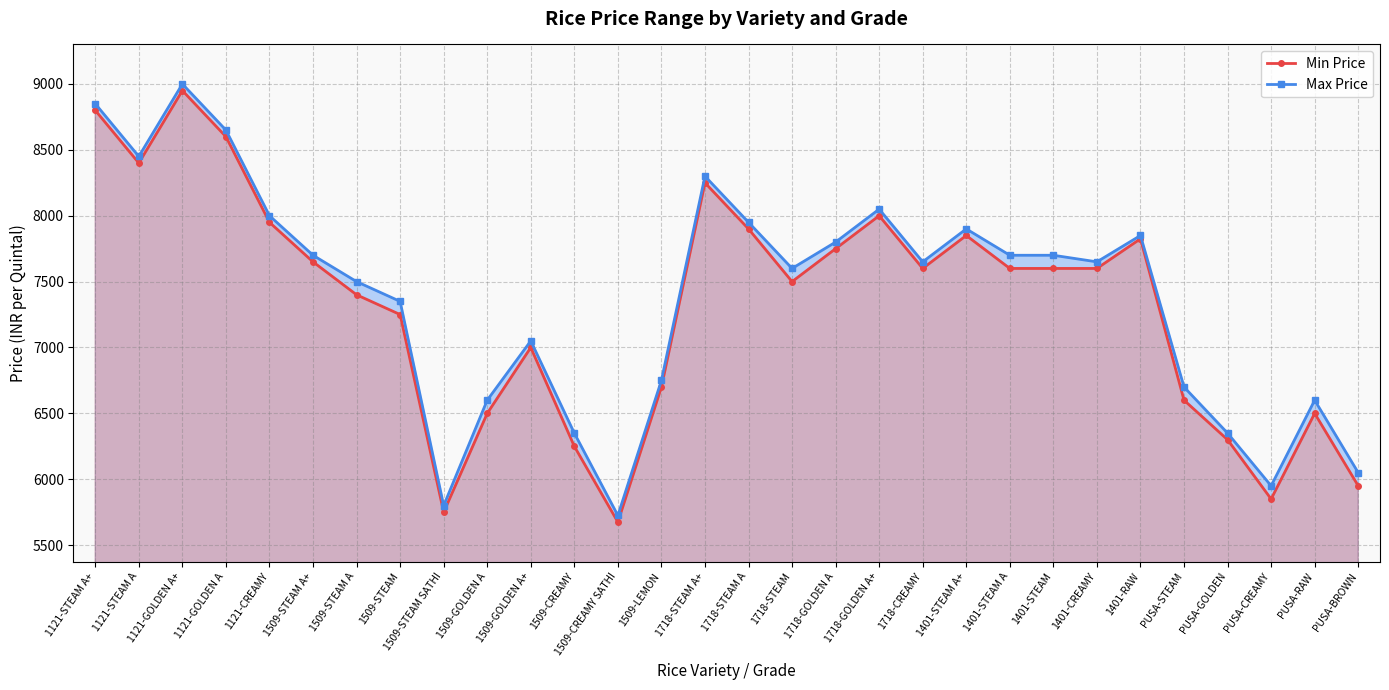

How many categories are shown in the chart?

30